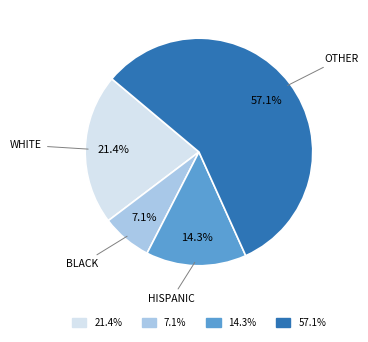

Rank the categories by value from lowest to highest.

BLACK, HISPANIC, WHITE, OTHER